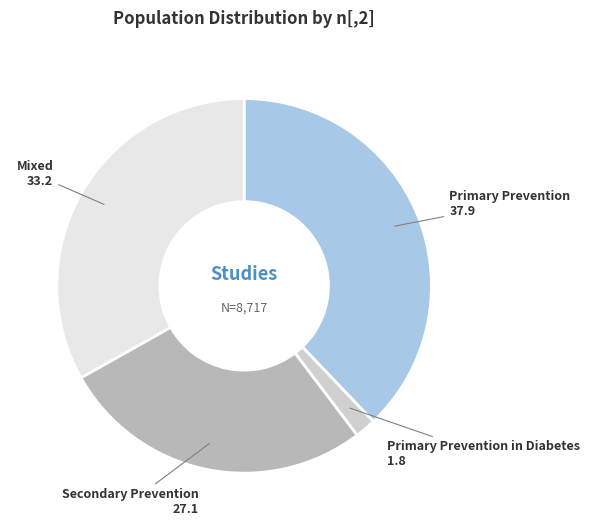

Which category has the biggest portion of the pie?

Primary Prevention